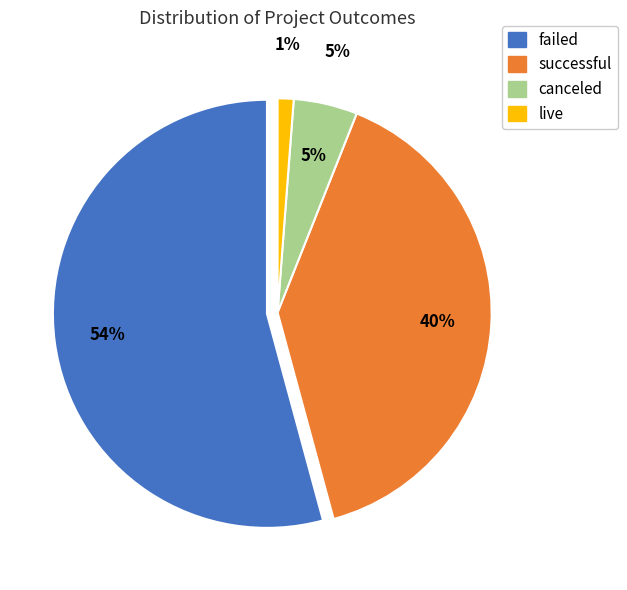

Which has a higher value, failed or live?

failed